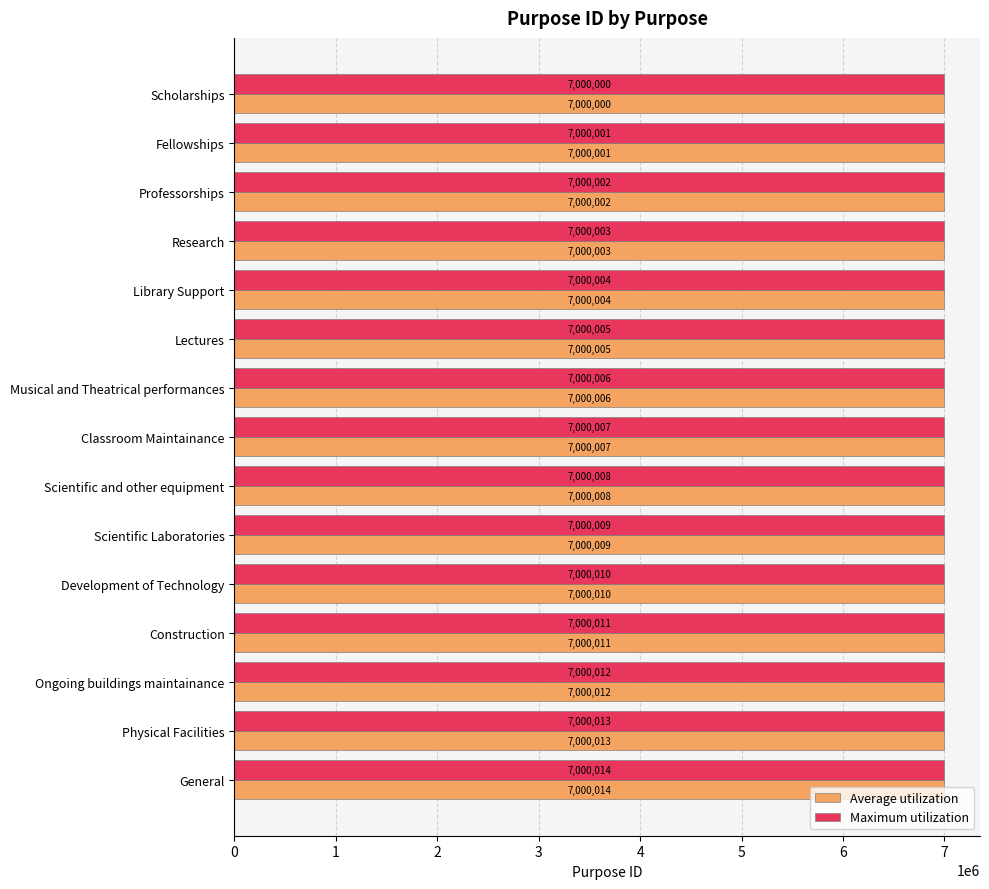

List the labels in order of Average utilization value, largest first.

General, Physical Facilities, Ongoing buildings maintainance, Construction, Development of Technology, Scientific Laboratories, Scientific and other equipment, Classroom Maintainance, Musical and Theatrical performances, Lectures, Library Support, Research, Professorships, Fellowships, Scholarships